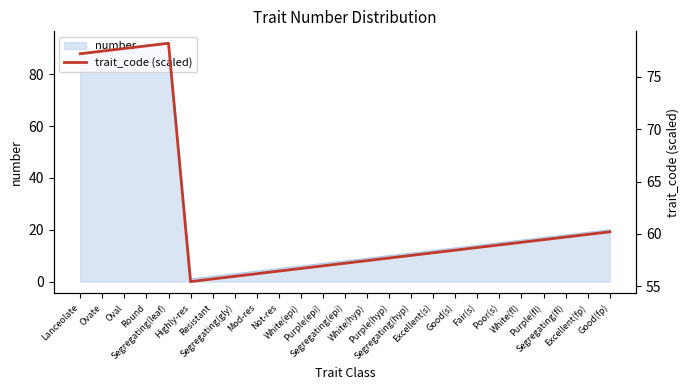

List the labels in order of value, largest first.

Segregating(leaf), Round, Oval, Ovate, Lanceolate, Good(fp), Excellent(fp), Segregating(fl), Purple(fl), White(fl), Poor(s), Fair(s), Good(s), Excellent(s), Segregating(hyp), Purple(hyp), White(hyp), Segregating(epi), Purple(epi), White(epi), Not-res, Mod-res, Segregating(gly), Resistant, Highly-res